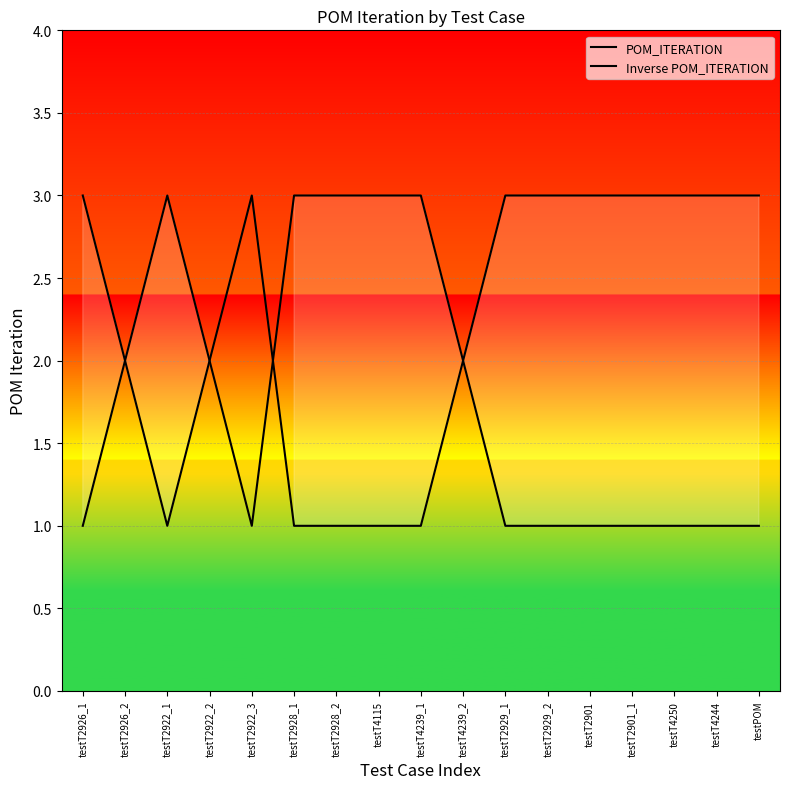

What is the label of the 17th point from the right?

testT2926_1